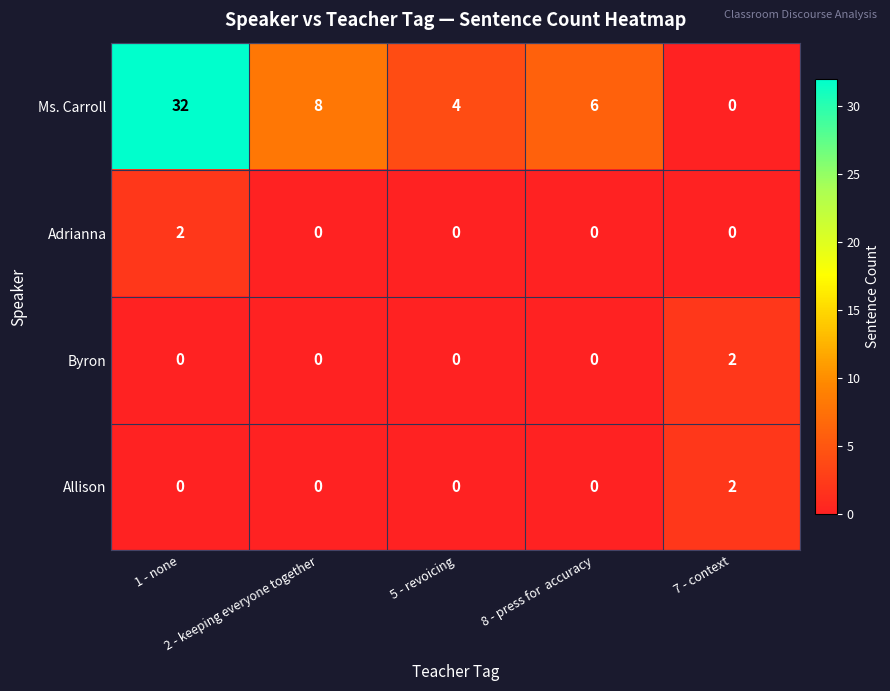

Count the Allison values in the range 0 to 1.

4